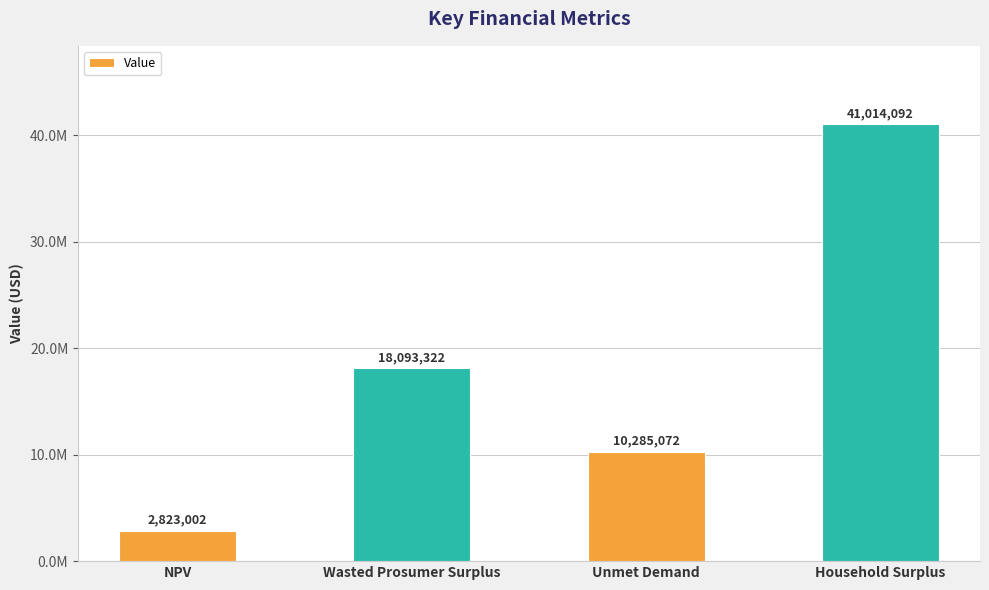

At which label is the value closest to 21918546?

Wasted Prosumer Surplus